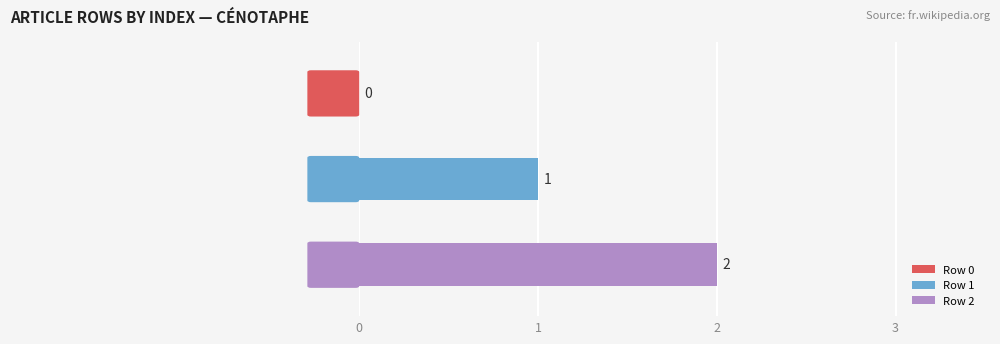

Which series has the largest range (max minus min)?

Row 1